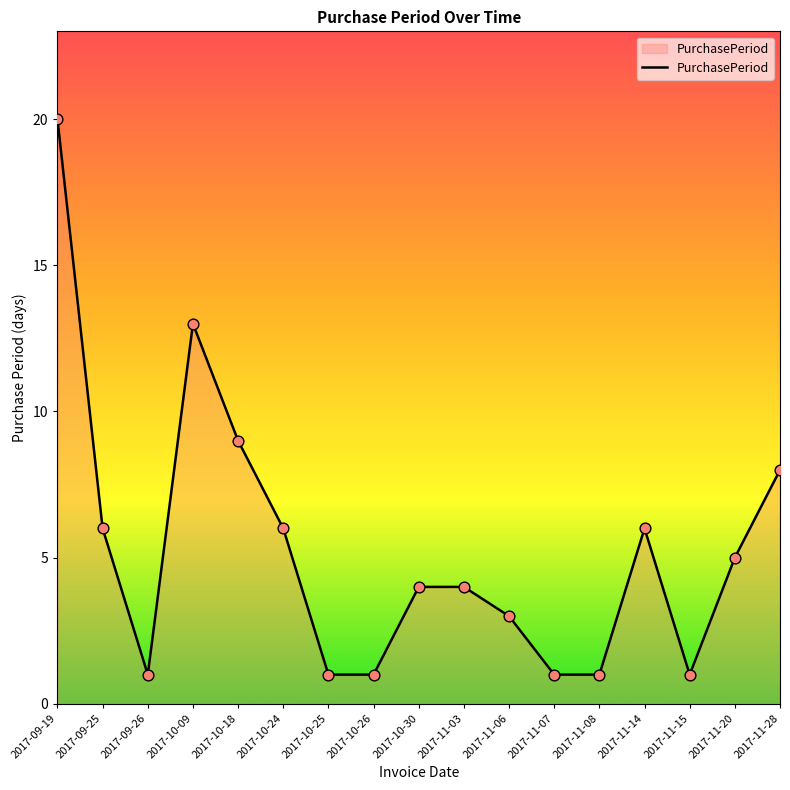

What is the change in value from 2017-10-26 to 2017-10-30?

+3